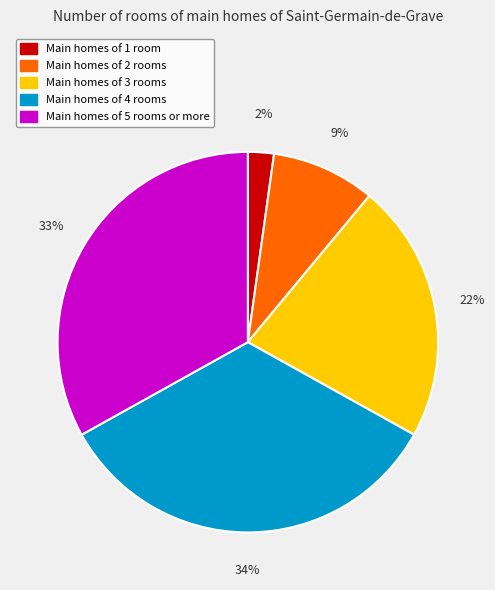

Is there a majority slice in this chart?

No